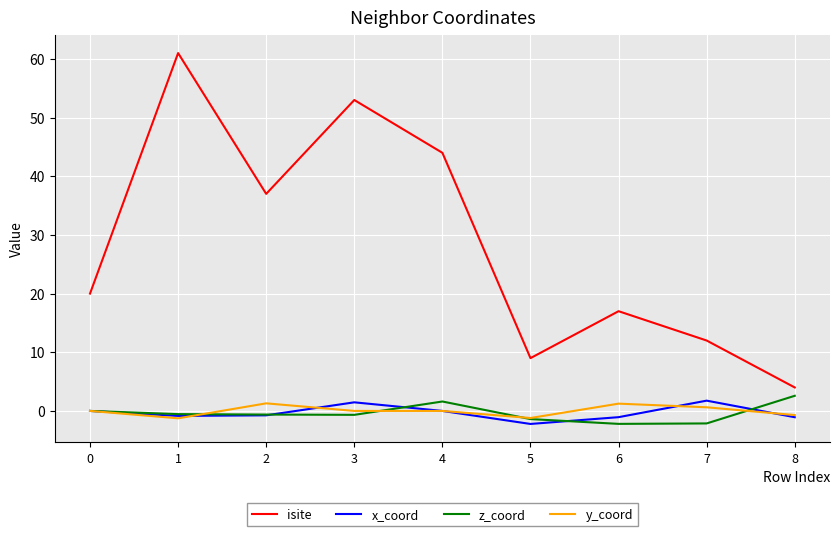

What is the minimum value shown in the chart?

-2.2